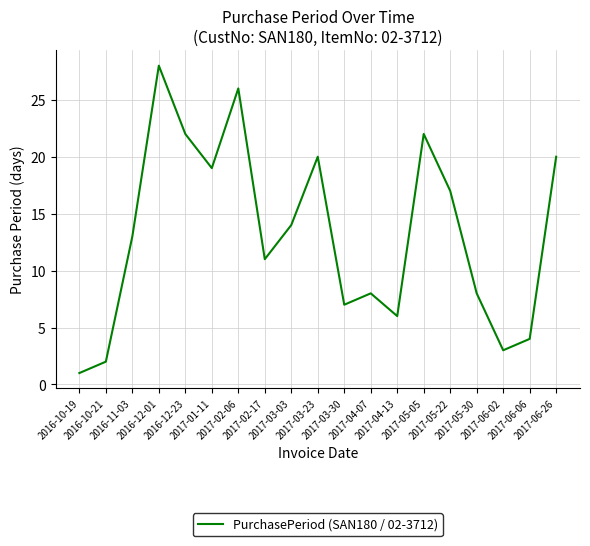

Which label corresponds to the smallest value in the chart?

2016-10-19